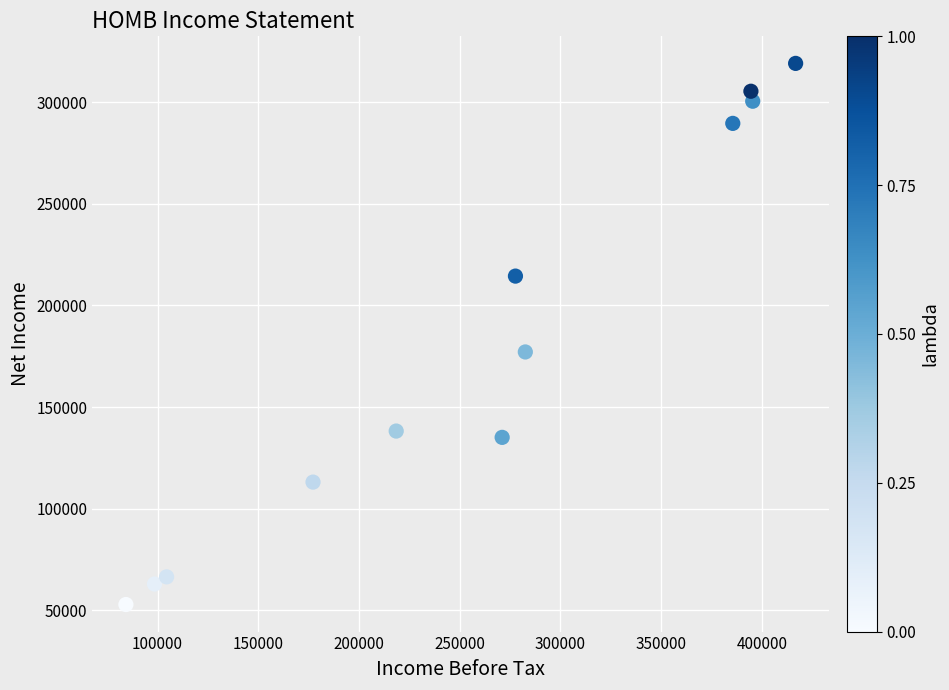

What Y value in the scatter plot is closest to 185950?

177100